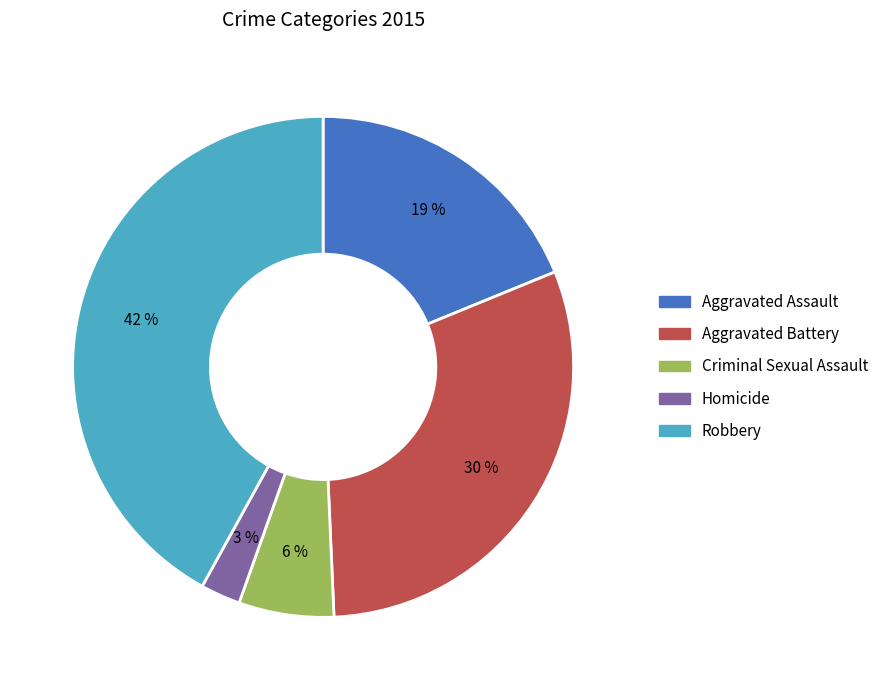

Does Criminal Sexual Assault represent more than half of the total?

No